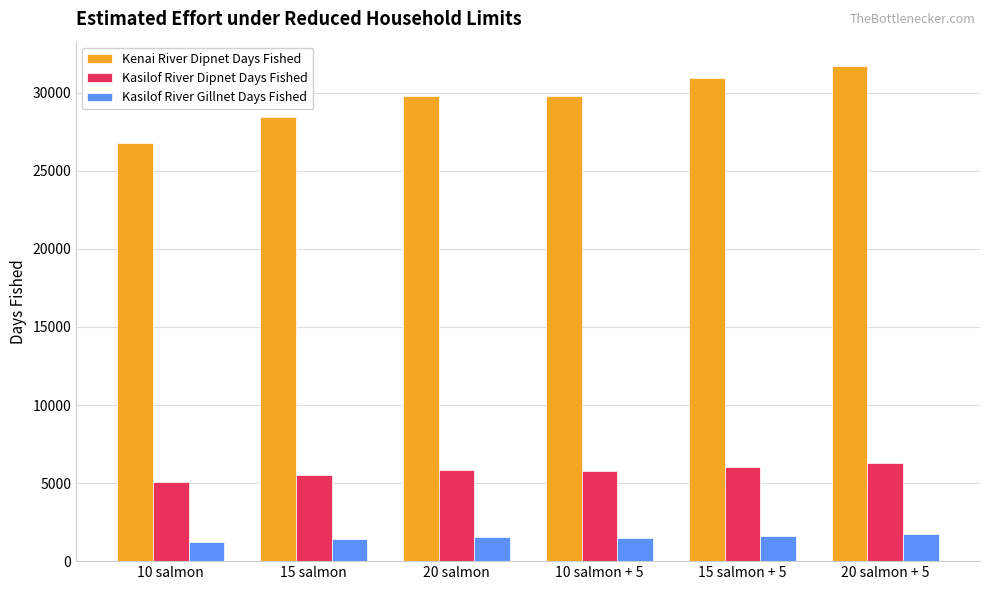

What is the difference between the highest and lowest values at 20 salmon + 5?

29958.7